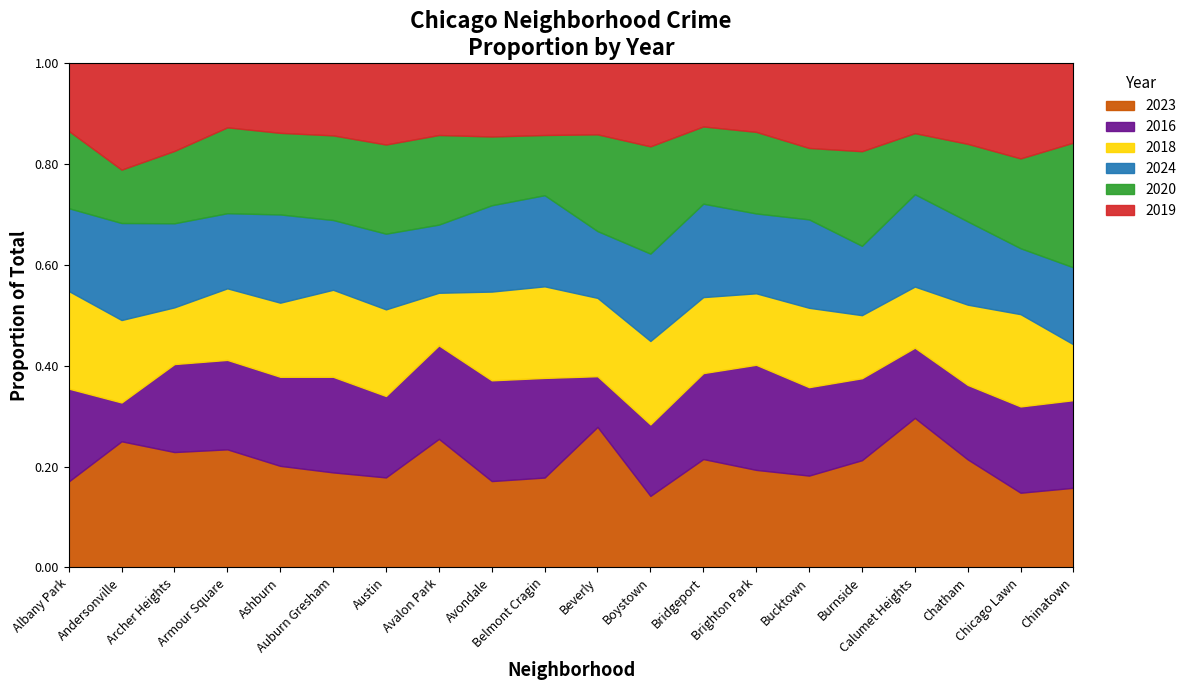

What is the total value across all series at Bucktown?

1.0